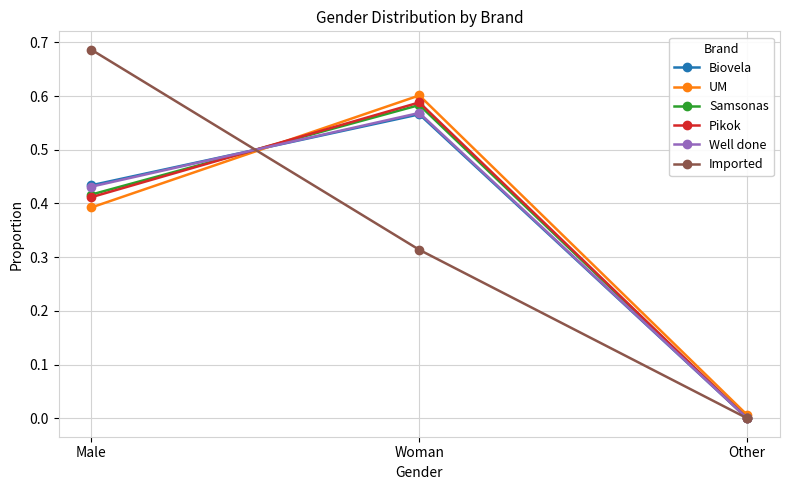

List the labels in order of UM value, smallest first.

Other, Male, Woman